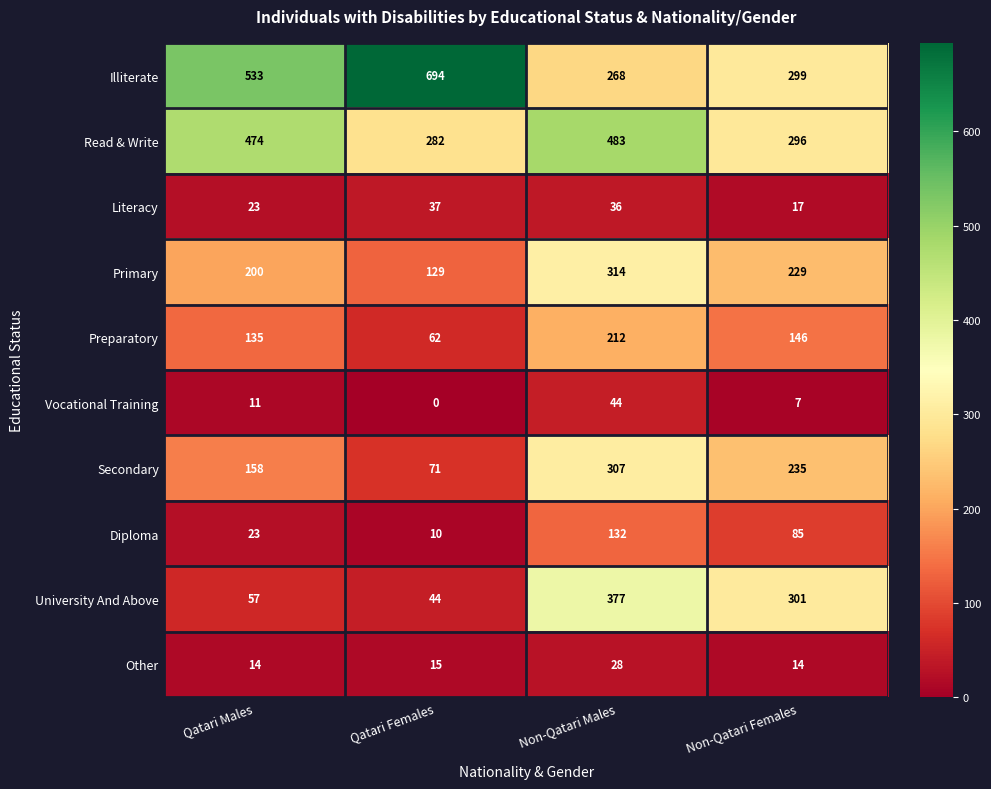

What is the average value of the Read & Write series?

384